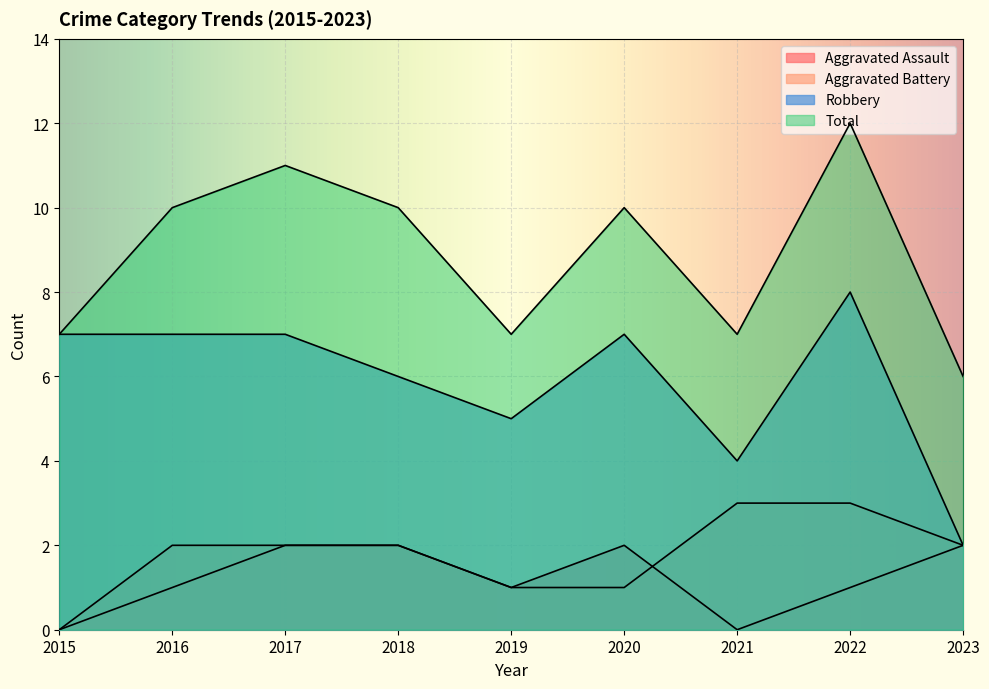

True or false: Total and Aggravated Assault intersect in this chart.

False